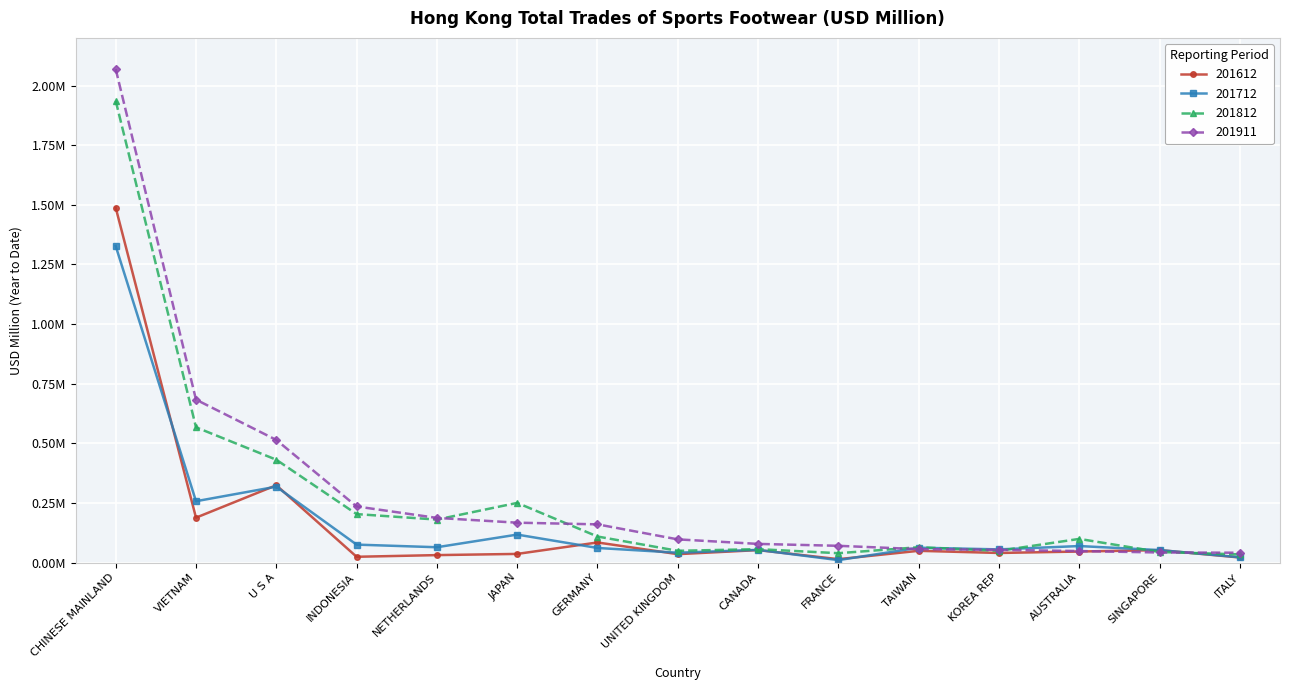

What are all the series names shown in the legend?

201612, 201712, 201812, 201911